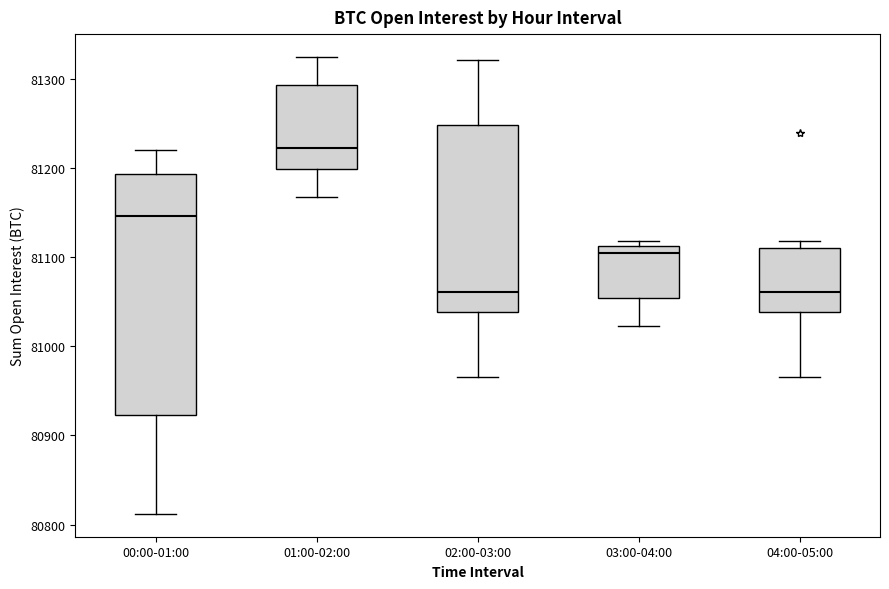

Reading left to right, read every box against the y-axis: the position of its median line, the range the box covers, and the ends of its whiskers. The values are not printed on the chart, so give them approximately, as read against the axis.

00:00-01:00: median 81150, box 80920 to 81190, whiskers 80810 to 81220
01:00-02:00: median 81220, box 81200 to 81290, whiskers 81170 to 81320
02:00-03:00: median 81060, box 81040 to 81250, whiskers 80970 to 81320
03:00-04:00: median 81110 (just below the box's upper edge), box 81050 to 81110, whiskers 81020 to 81120
04:00-05:00: median 81060, box 81040 to 81110, whiskers 80970 to 81120